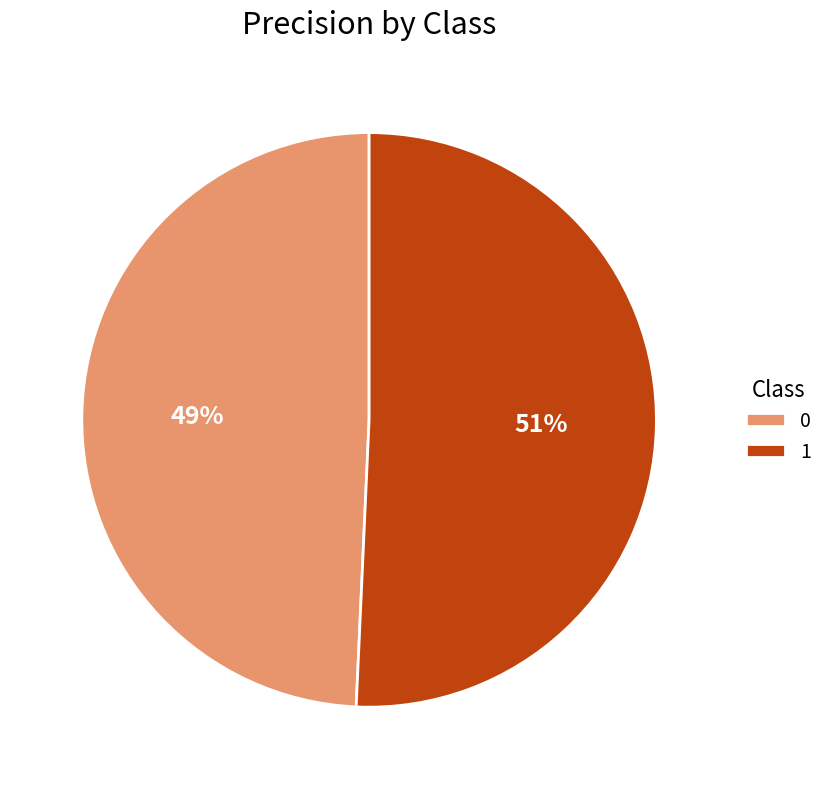

Is the sum of 0 and 1 greater than half?

Yes